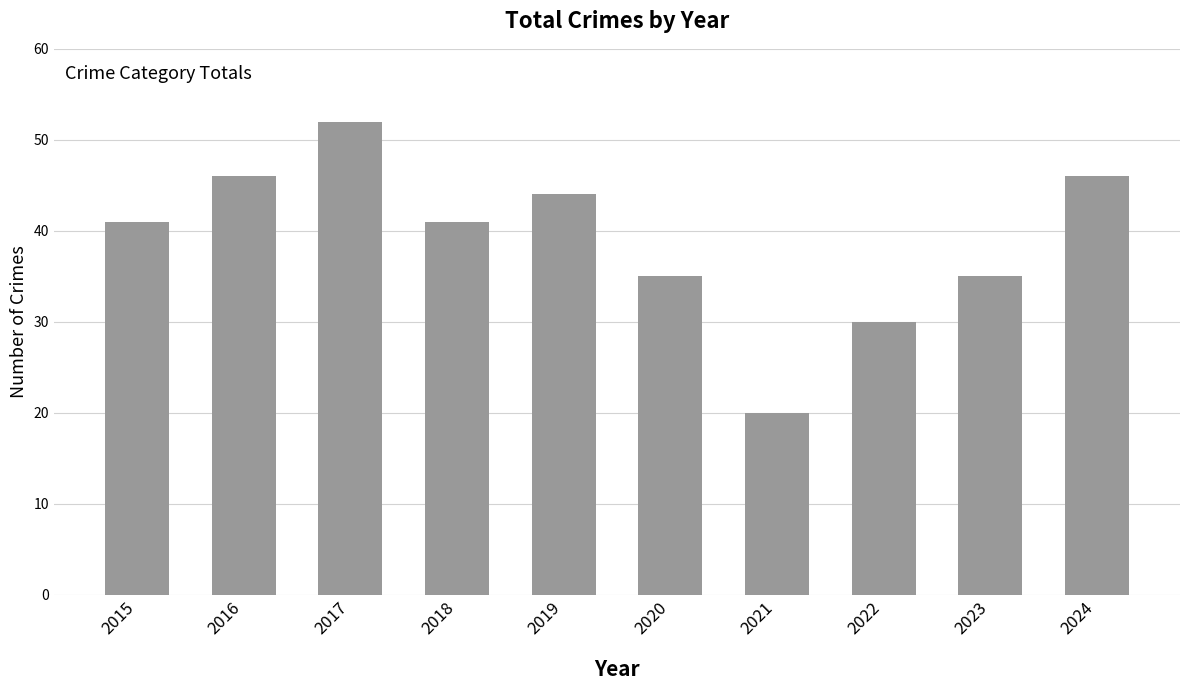

What is the smallest value displayed?

20